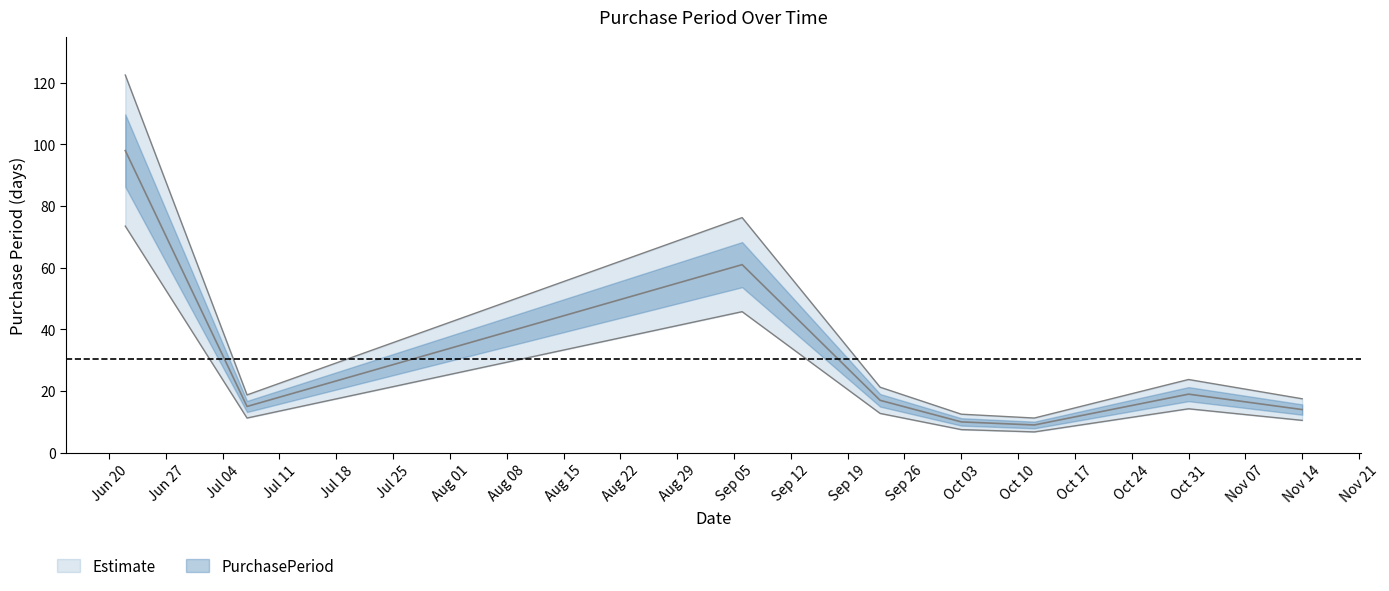

Rank the categories by value from highest to lowest.

2016-06-22, 2016-09-06, 2016-10-31, 2016-09-23, 2016-07-07, 2016-11-14, 2016-10-03, 2016-10-12